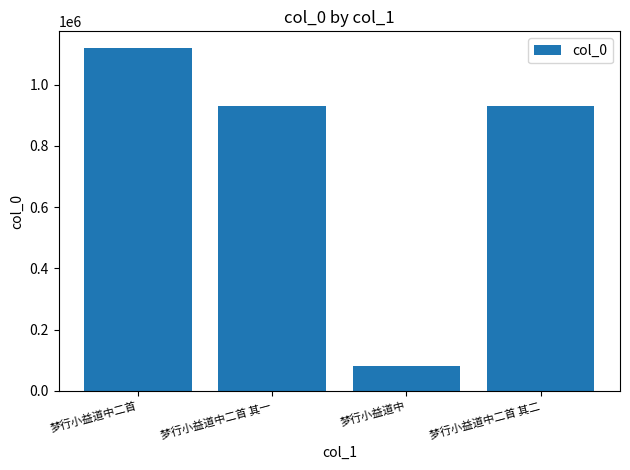

What is the label of the 1st bar from the right?

梦行小益道中二首 其二